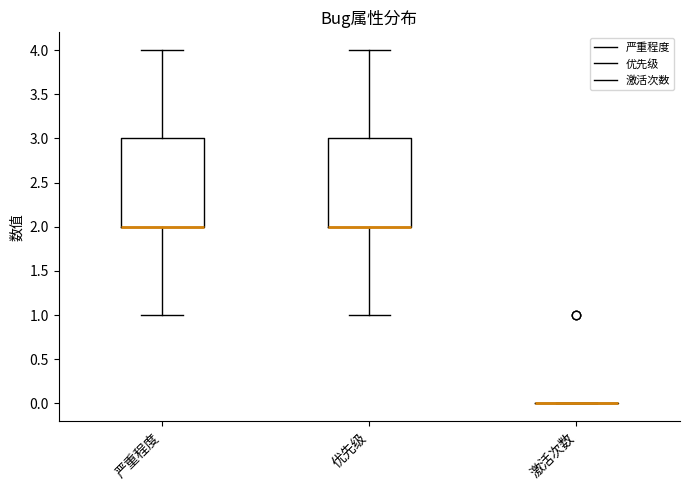

Reading left to right, transcribe this box plot: for each box, give where its median line is, the range the box spans, and where its two whiskers end, as read against the y-axis. The values are not printed on the chart, so give them approximately, as read against the axis.

严重程度: median 2 (drawn on the box's lower edge), box 2 to 3, whiskers 1 to 4
优先级: median 2 (drawn on the box's lower edge), box 2 to 3, whiskers 1 to 4
激活次数: box collapsed to a line at 0, whiskers 0 to 0